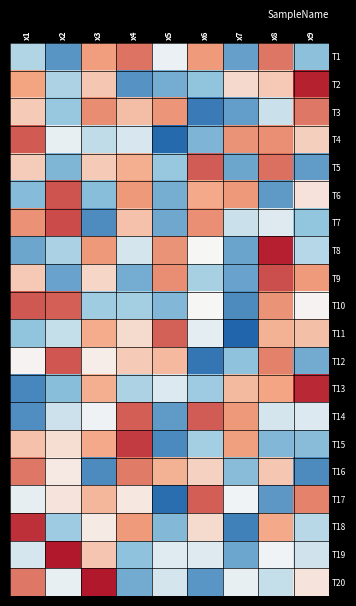

Reading right to left, list all the values displayed in this chart.

T1: x9=-0.9	x8=1.2	x7=-1.3	x6=0.9	x5=-0.1	x4=1.2	x3=0.9	x2=-1.4	x1=-0.5
T2: x9=1.9	x8=0.4	x7=0.3	x6=-0.8	x5=-1.1	x4=-1.4	x3=0.5	x2=-0.6	x1=0.8
T3: x9=1.2	x8=-0.3	x7=-1.3	x6=-1.7	x5=0.9	x4=0.5	x3=1.0	x2=-0.7	x1=0.4
T4: x9=0.4	x8=1.0	x7=0.9	x6=-1.0	x5=-1.9	x4=-0.2	x3=-0.4	x2=-0.1	x1=1.4
T5: x9=-1.3	x8=1.2	x7=-1.2	x6=1.4	x5=-0.7	x4=0.7	x3=0.4	x2=-1.0	x1=0.4
T6: x9=0.2	x8=-1.3	x7=0.9	x6=0.7	x5=-1.1	x4=0.9	x3=-0.9	x2=1.5	x1=-0.9
T7: x9=-0.8	x8=-0.2	x7=-0.4	x6=1.0	x5=-1.2	x4=0.5	x3=-1.5	x2=1.6	x1=1.0
T8: x9=-0.5	x8=1.9	x7=-1.2	x6=0.0	x5=0.9	x4=-0.3	x3=0.9	x2=-0.6	x1=-1.2
T9: x9=0.9	x8=1.5	x7=-1.2	x6=-0.6	x5=1.0	x4=-1.1	x3=0.3	x2=-1.2	x1=0.5
T10: x9=0.0	x8=0.9	x7=-1.5	x6=0.0	x5=-1.0	x4=-0.6	x3=-0.7	x2=1.4	x1=1.4
T11: x9=0.5	x8=0.7	x7=-2.2	x6=-0.1	x5=1.4	x4=0.3	x3=0.7	x2=-0.4	x1=-0.8
T12: x9=-1.1	x8=1.1	x7=-0.8	x6=-1.8	x5=0.6	x4=0.4	x3=0.1	x2=1.5	x1=0.0
T13: x9=1.9	x8=0.8	x7=0.6	x6=-0.7	x5=-0.2	x4=-0.6	x3=0.7	x2=-0.9	x1=-1.6
T14: x9=-0.2	x8=-0.3	x7=0.9	x6=1.4	x5=-1.3	x4=1.4	x3=-0.1	x2=-0.3	x1=-1.5
T15: x9=-0.9	x8=-1.0	x7=0.8	x6=-0.6	x5=-1.5	x4=1.7	x3=0.7	x2=0.2	x1=0.5
T16: x9=-1.5	x8=0.5	x7=-0.9	x6=0.4	x5=0.7	x4=1.1	x3=-1.5	x2=0.1	x1=1.2
T17: x9=1.1	x8=-1.4	x7=-0.1	x6=1.4	x5=-1.9	x4=0.2	x3=0.6	x2=0.2	x1=-0.1
T18: x9=-0.5	x8=0.7	x7=-1.7	x6=0.3	x5=-0.9	x4=0.9	x3=0.1	x2=-0.7	x1=1.8
T19: x9=-0.3	x8=-0.0	x7=-1.2	x6=-0.2	x5=-0.2	x4=-0.8	x3=0.5	x2=2.5	x1=-0.3
T20: x9=0.2	x8=-0.4	x7=-0.1	x6=-1.4	x5=-0.3	x4=-1.1	x3=2.0	x2=-0.1	x1=1.2